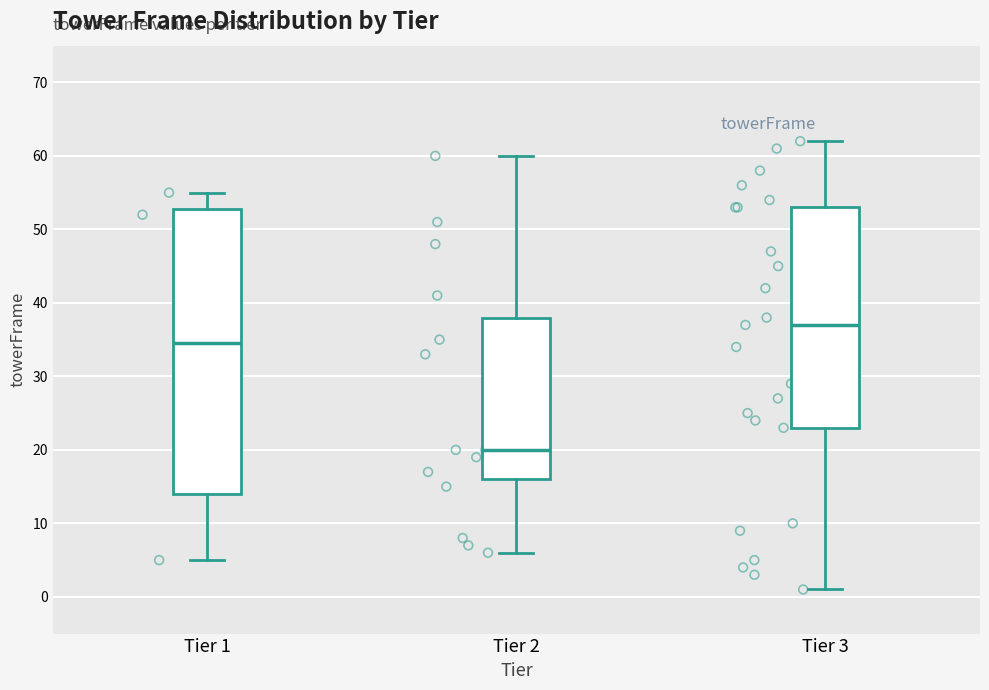

Where is the lower edge of the box for Tier 1 on the y-axis? The values are not printed on the chart, so give them approximately, as read against the axis.

14